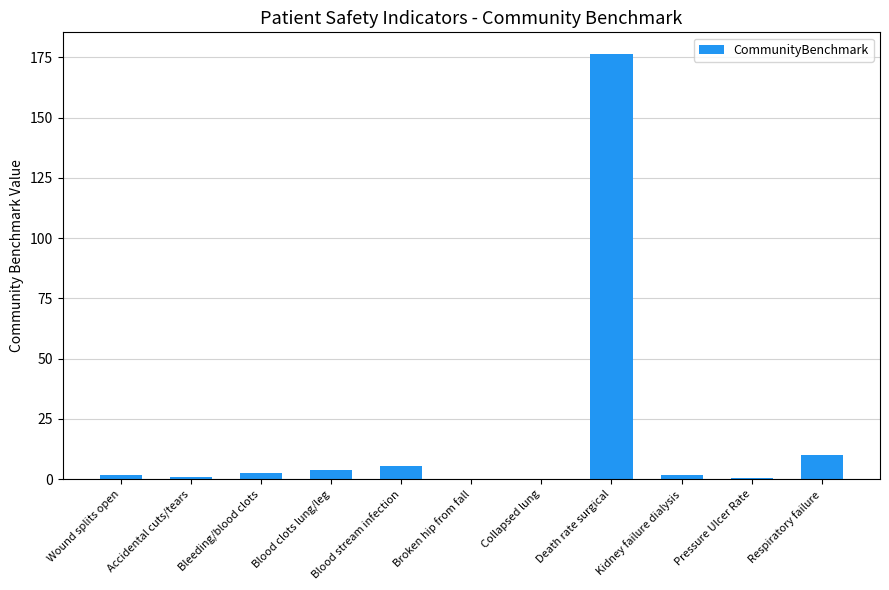

How many categories are shown in the chart?

11